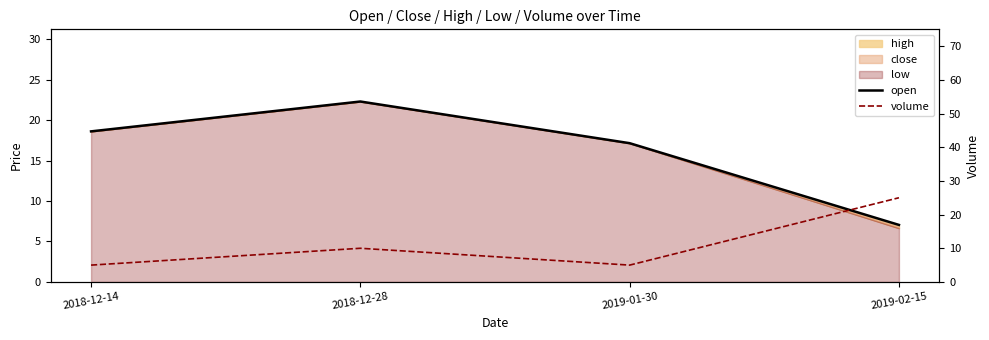

What is the sum of all open values?

65.1